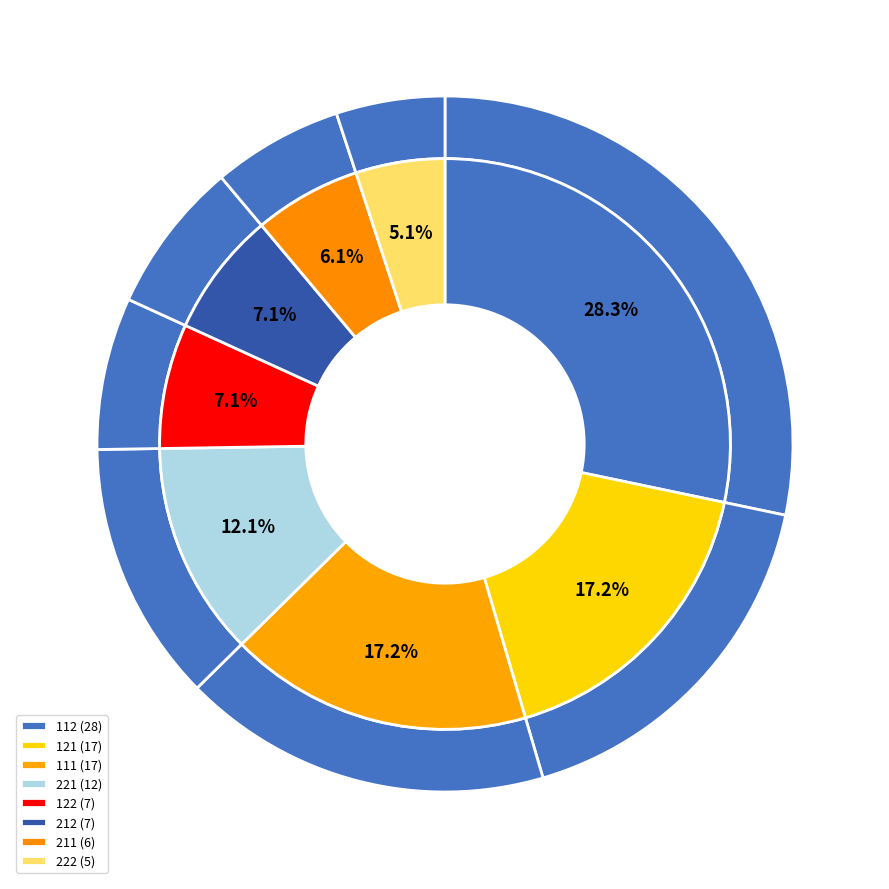

Which slice is the smallest?

222